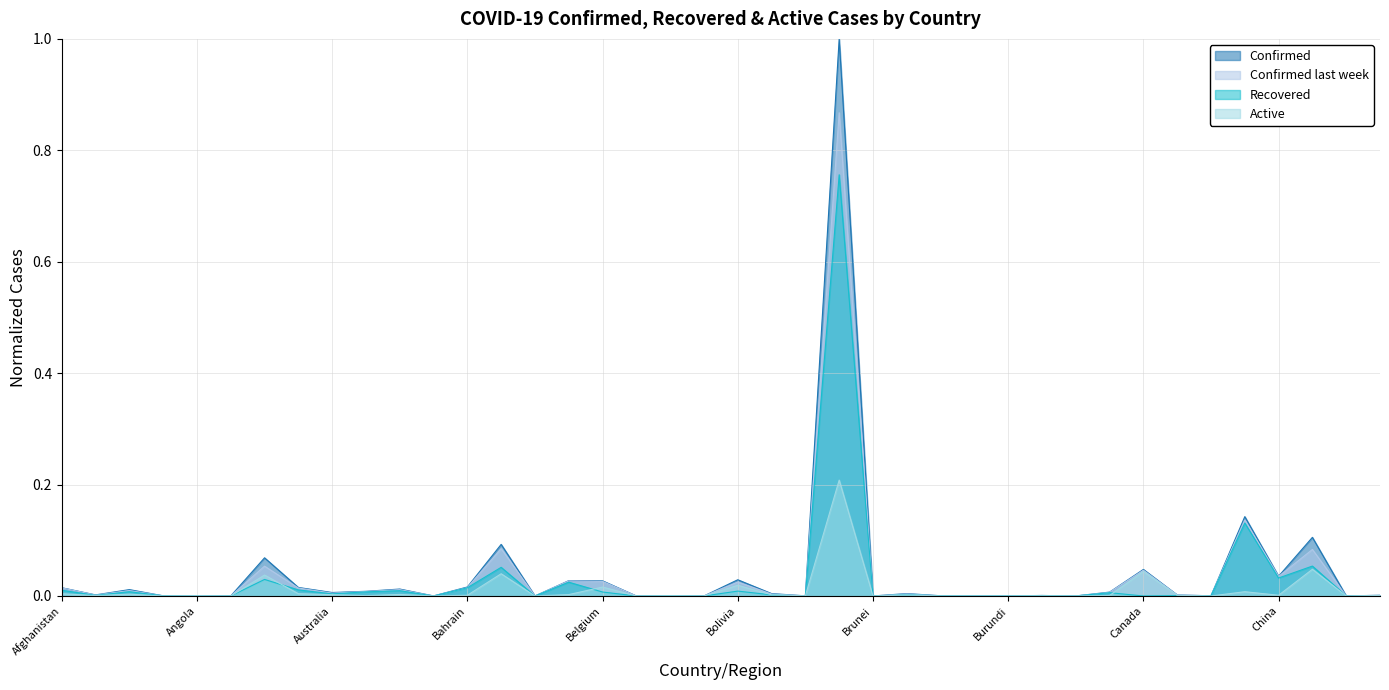

Rank the series by their maximum value, from highest to lowest.

Confirmed, Confirmed last week, Recovered, Active